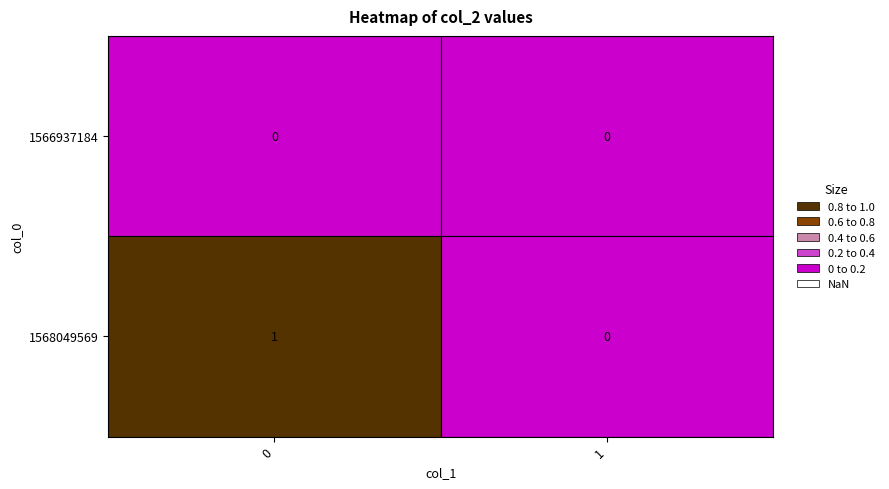

Which series has the widest spread of values?

1568049569